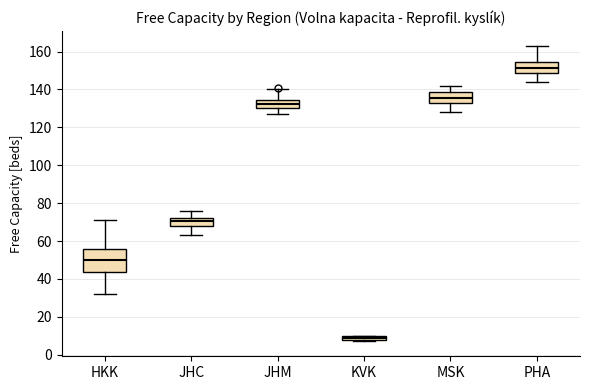

Where is the lower edge of the box for KVK on the y-axis? The values are not printed on the chart, so give them approximately, as read against the axis.

8